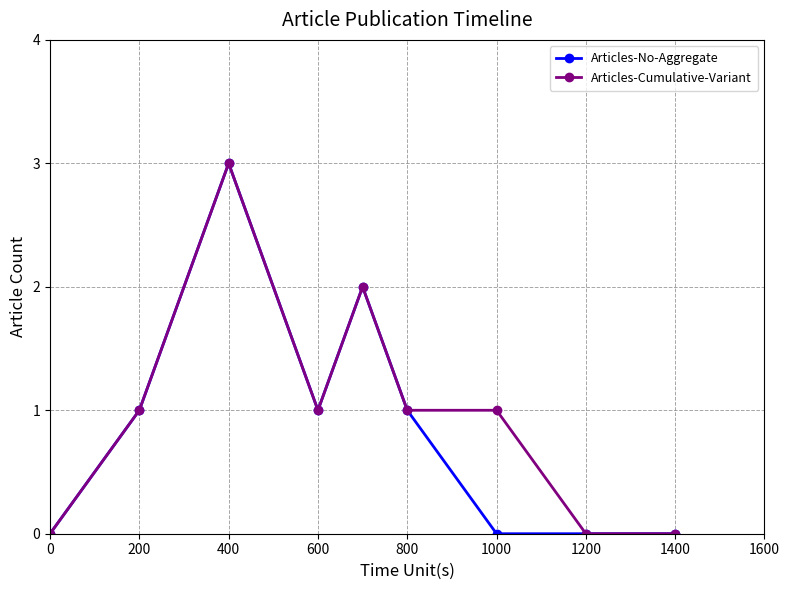

What is the value of the Articles-No-Aggregate point at the 5th from the left?

2